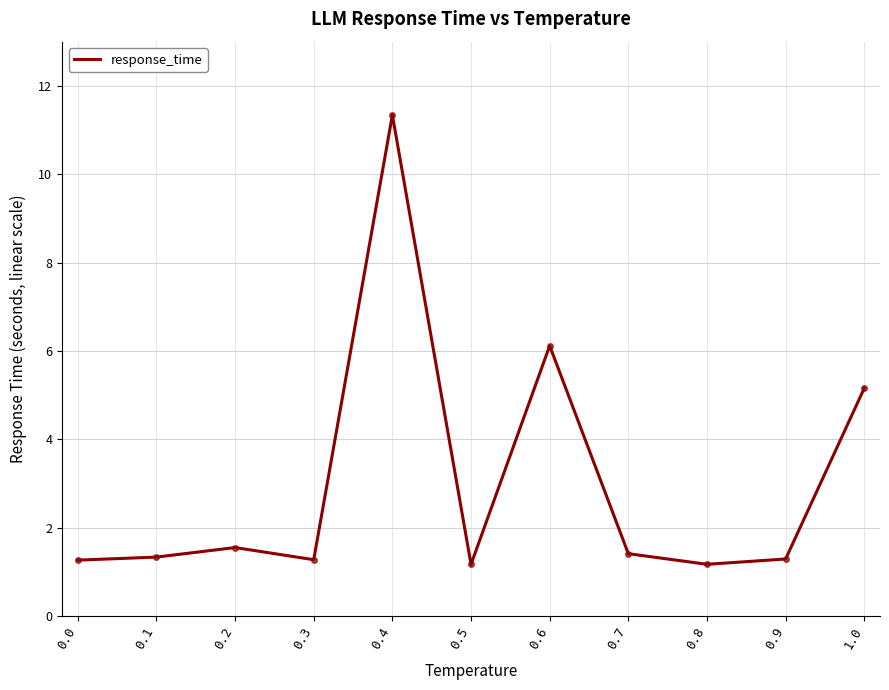

What position from the right is 0.1?

10